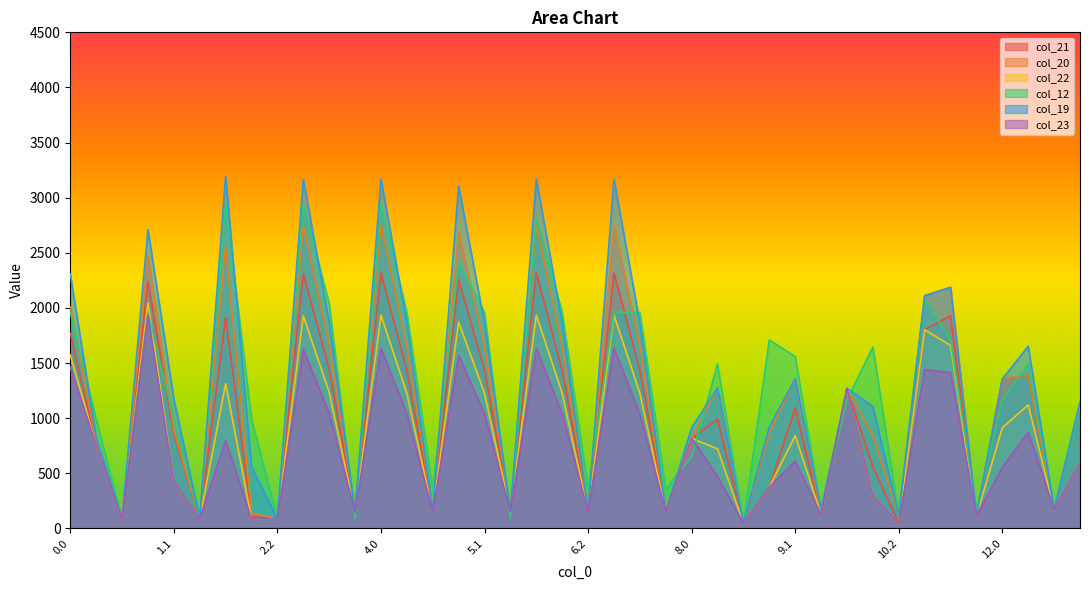

Which series has the widest spread of values?

col_19